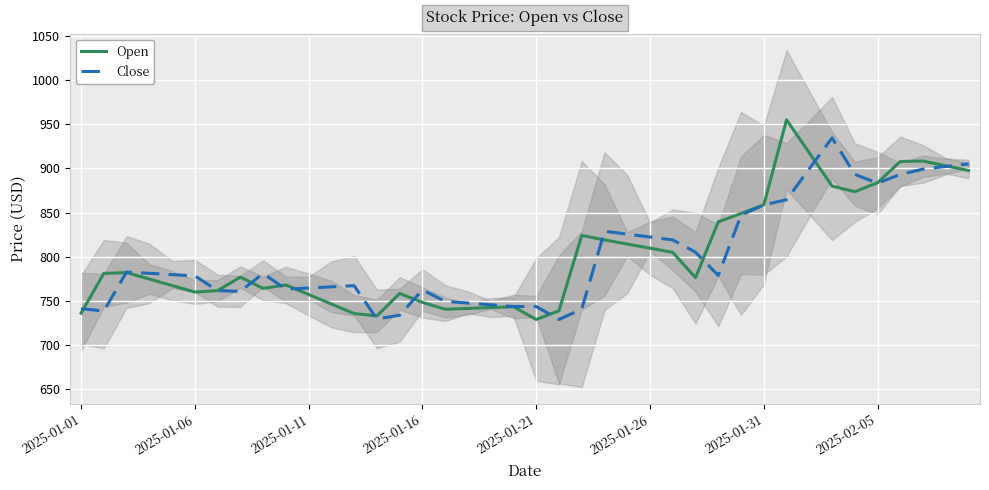

What is the minimum value for Close?

728.6